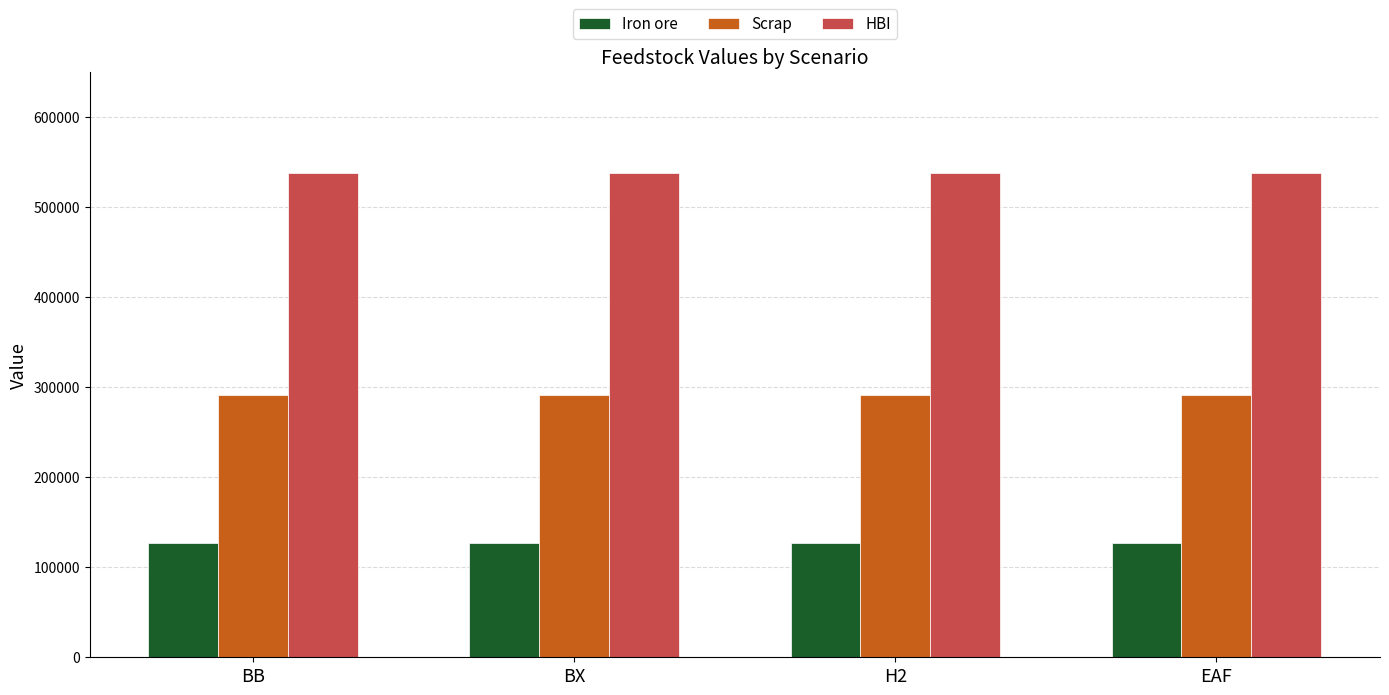

The value of HBI at H2 is 538408.9. True or false?

True